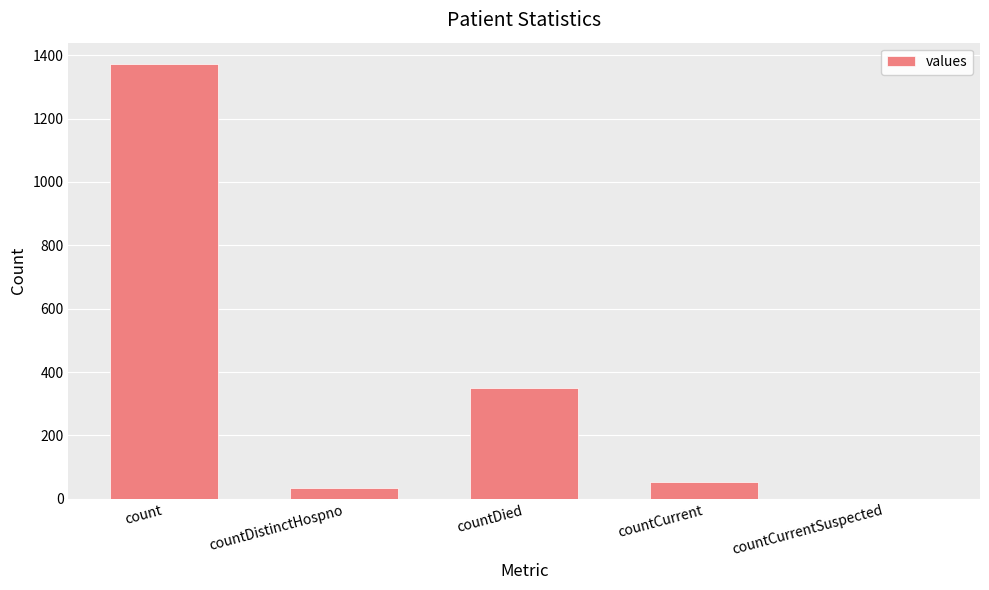

The value at count is 1866. True or false?

False